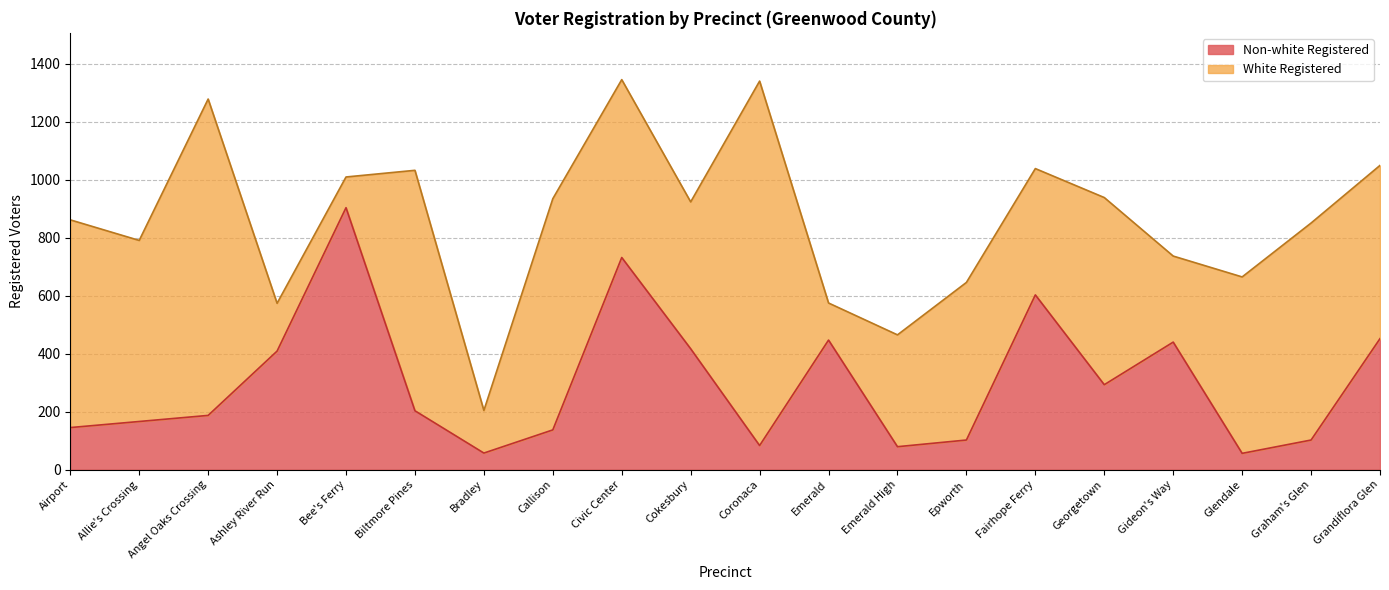

The chart shows a value of 137 at Callison. True or false?

True